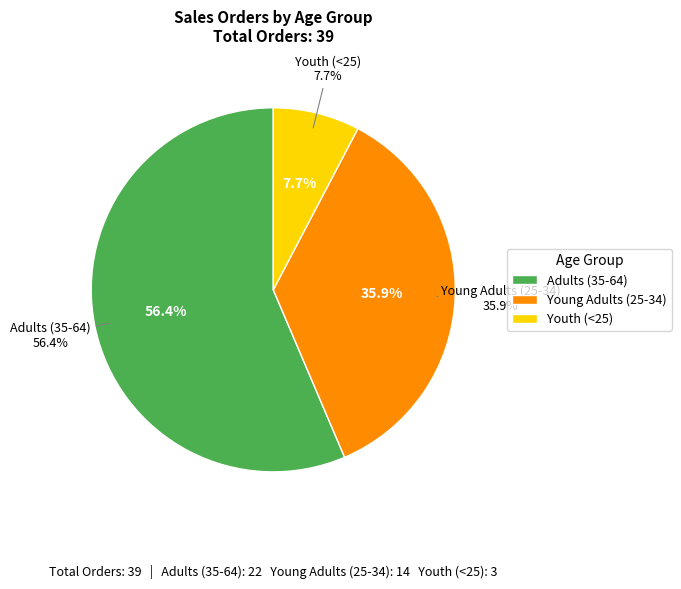

What percentage do Adults (35-64) and Young Adults (25-34) together represent?

92.3%